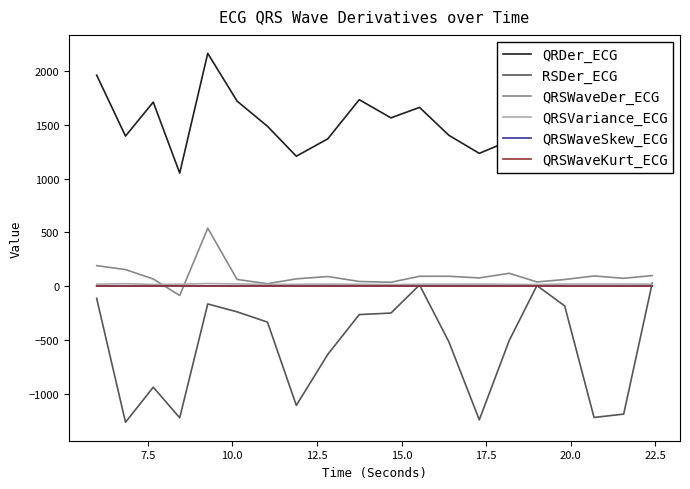

What is the greatest value displayed?

2168.4